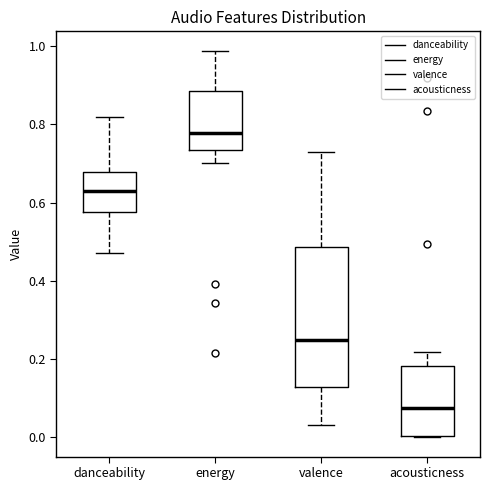

Reading left to right, transcribe this box plot: for each box, give where its median line is, the range the box spans, and where its two whiskers end, as read against the y-axis. The values are not printed on the chart, so give them approximately, as read against the axis.

danceability: median 0.62, box 0.58 to 0.68, whiskers 0.48 to 0.82
energy: median 0.78, box 0.74 to 0.88, whiskers 0.70 to 0.98
valence: median 0.26, box 0.12 to 0.48, whiskers 0.04 to 0.72
acousticness: median 0.08, box 0.00 to 0.18, whiskers 0.00 to 0.22